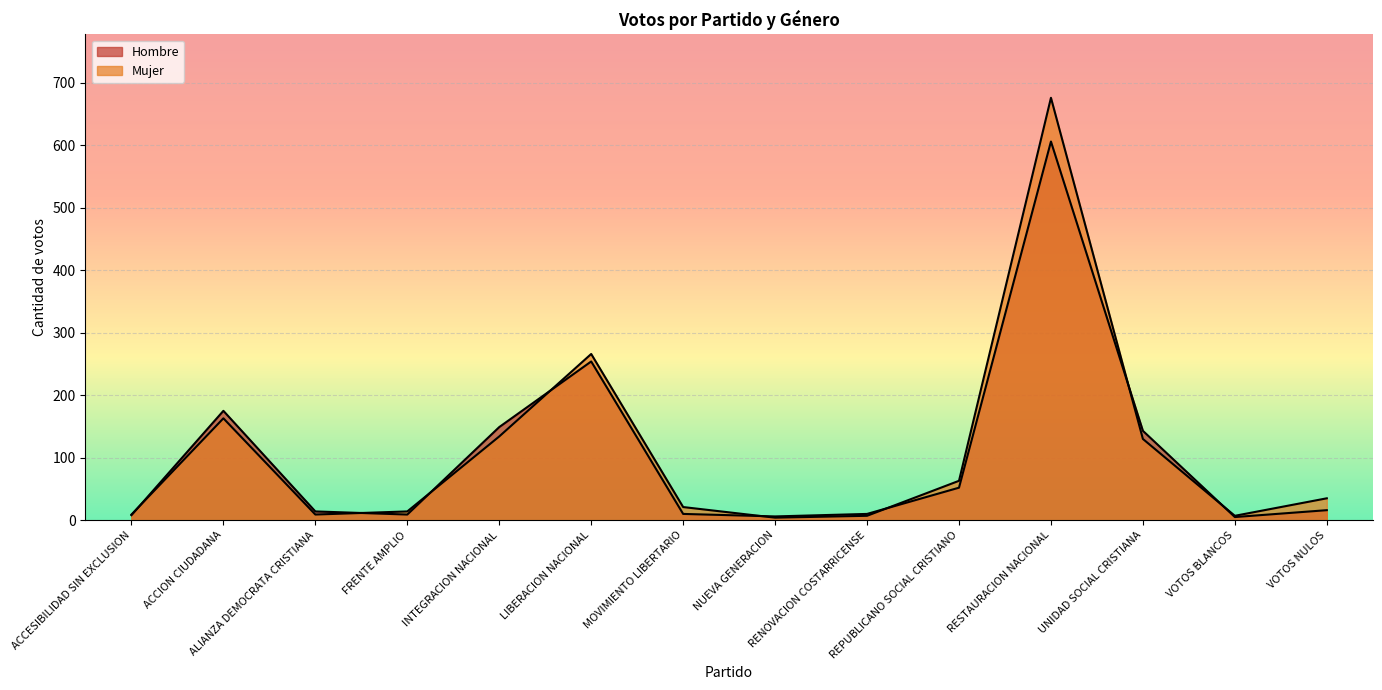

List the series in order of their overall mean, lowest first.

Hombre, Mujer